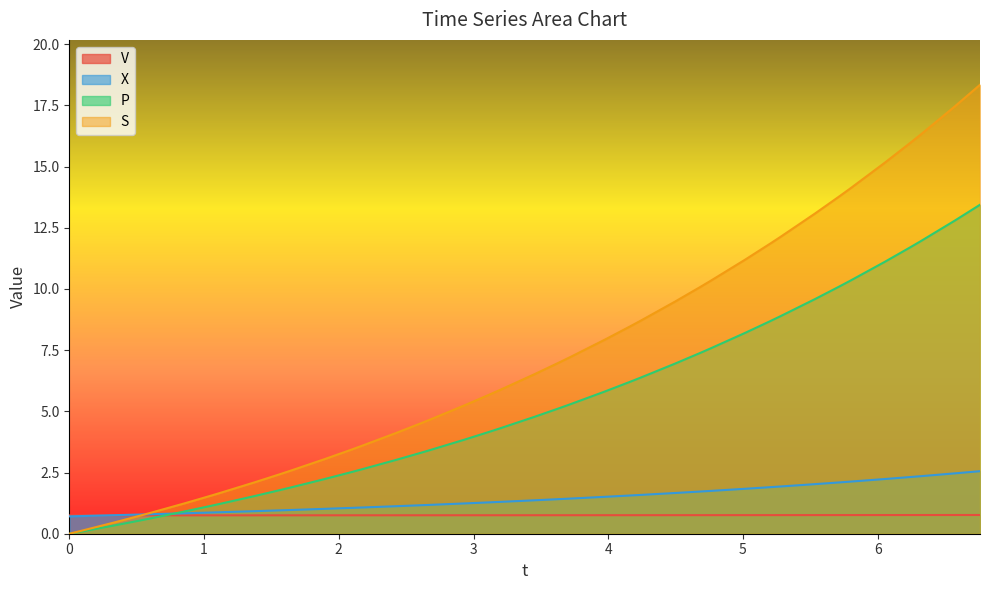

True or false: S and P intersect in this chart.

False